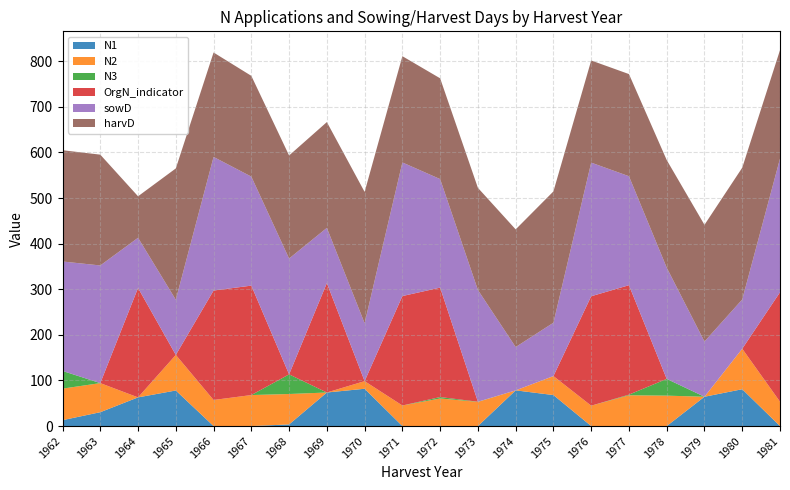

Reading left to right, what are all the values shown in this chart?

N1: 12.9	30.4	62.9	78.0	0.0	0.0	3.6	73.6	81.8	0.0	0.0	0.0	78.3	68.0	0.0	0.0	0.0	64.3	80.8	0.0
N2: 69.2	63.8	0.0	78.0	57.2	68.0	66.7	0.0	16.7	45.1	60.5	53.0	0.0	41.6	44.7	67.5	66.7	0.0	88.8	53.4
N3: 38.8	0.0	0.0	0.0	0.0	0.0	43.1	0.0	0.0	0.0	3.1	0.4	0.0	0.0	0.0	1.4	36.7	0.0	0.0	0.0
OrgN_indicator: 0.0	0.0	240.0	0.0	240.0	240.0	0.0	240.0	0.0	240.0	240.0	0.0	0.0	0.0	240.0	240.0	0.0	0.0	0.0	240.0
sowD: 240.0	258.0	110.0	121.0	293.0	239.0	254.0	121.0	127.0	293.0	238.0	245.0	95.0	117.0	293.0	239.0	244.0	121.0	108.0	293.0
harvD: 244.0	243.0	91.0	288.0	229.0	221.0	226.0	232.0	288.0	233.0	221.0	224.0	258.0	288.0	224.0	224.0	236.0	256.0	289.0	238.0